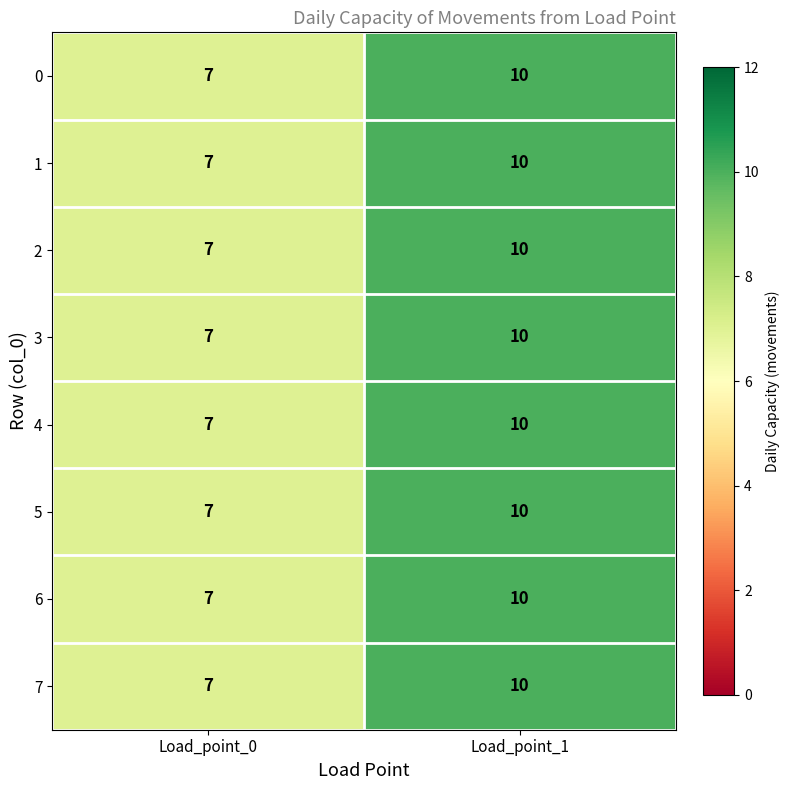

Rank the categories by 1 value from highest to lowest.

Load_point_1, Load_point_0